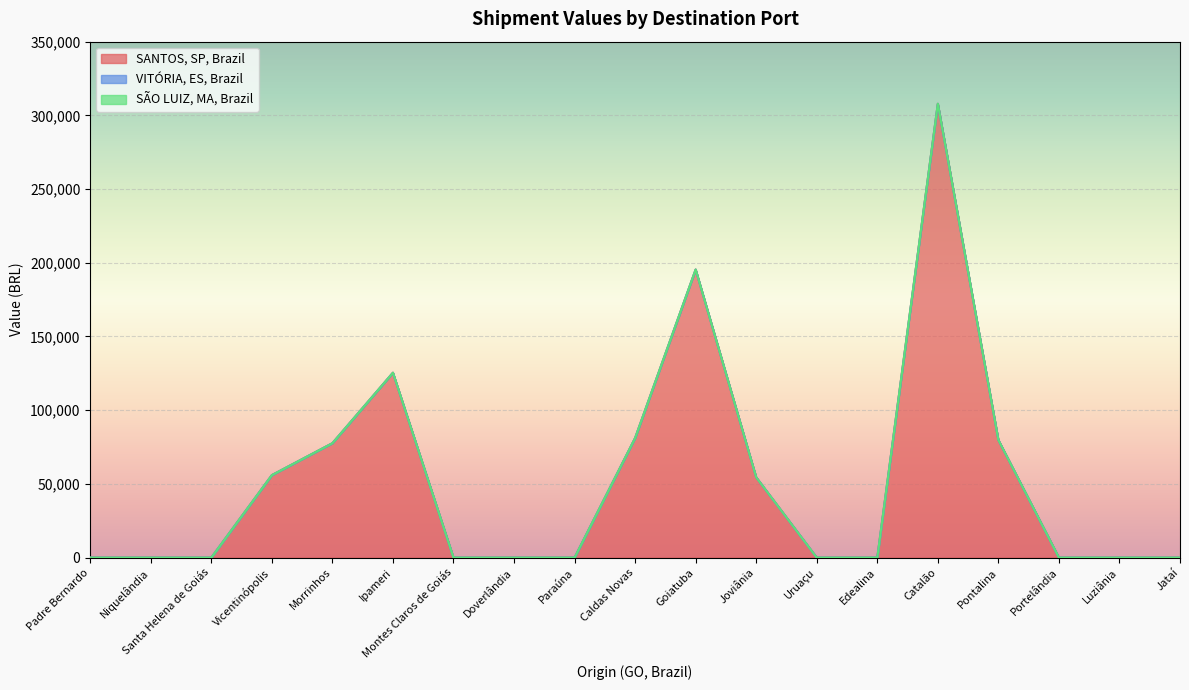

List the series in order of their peak value, highest first.

SANTOS, SP, Brazil, VITÓRIA, ES, Brazil, SÃO LUIZ, MA, Brazil